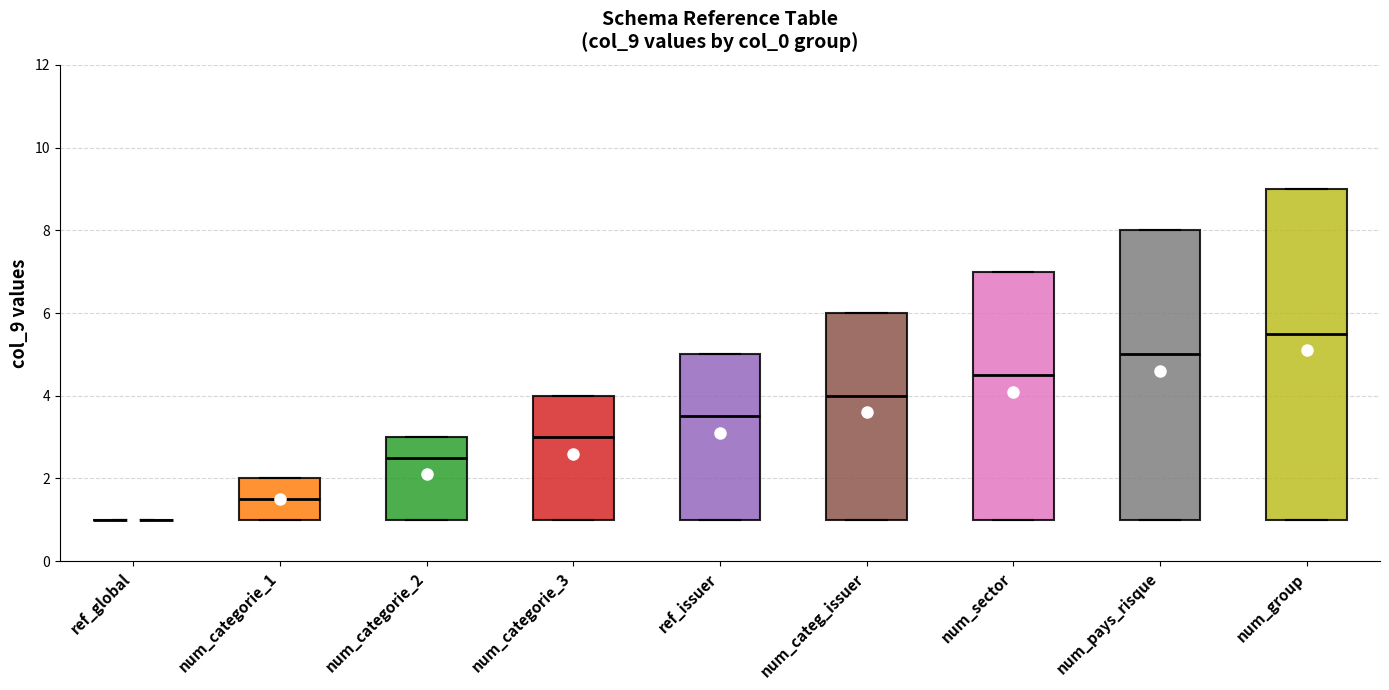

Where is the upper edge of the box for num_categorie_1 on the y-axis? The values are not printed on the chart, so give them approximately, as read against the axis.

2.0